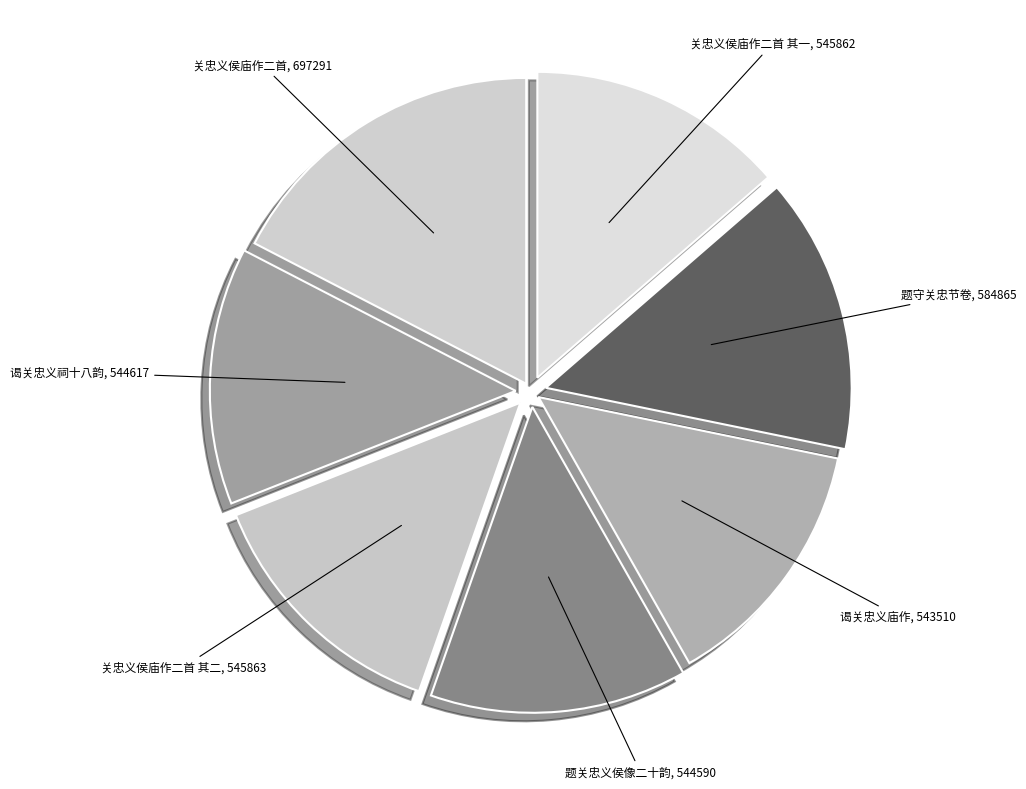

Combined, do 谒关忠义庙作, 543510 and 谒关忠义祠十八韵, 544617 account for over 50%?

No